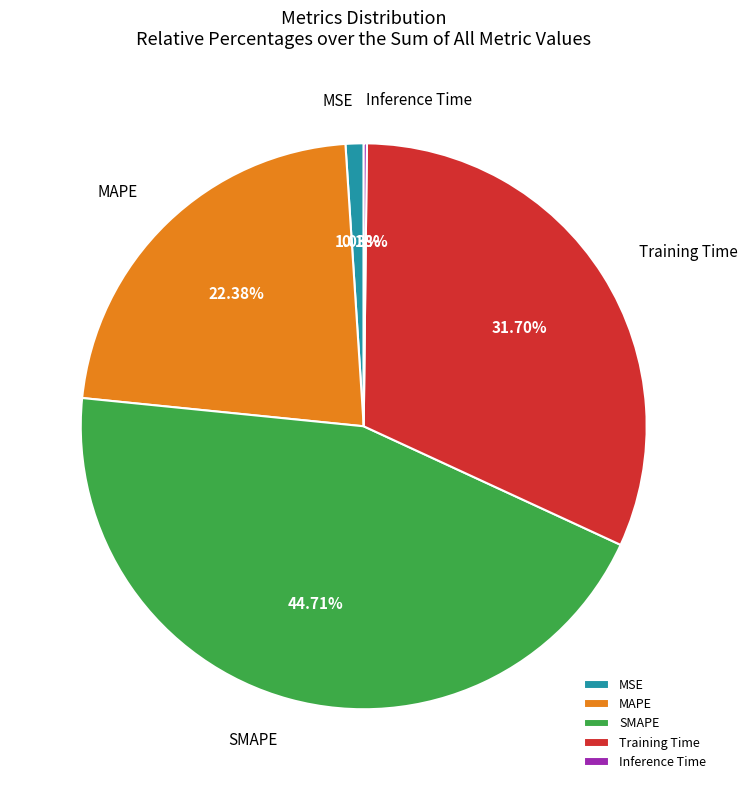

Is there any slice that represents more than half of the pie?

No